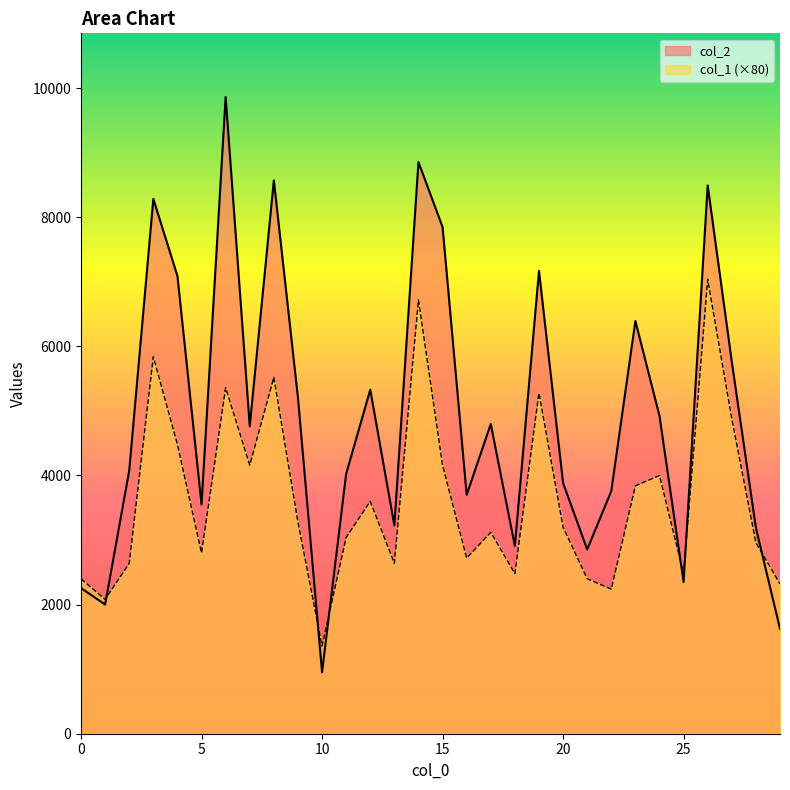

At which category is the sum across all series the highest?

14